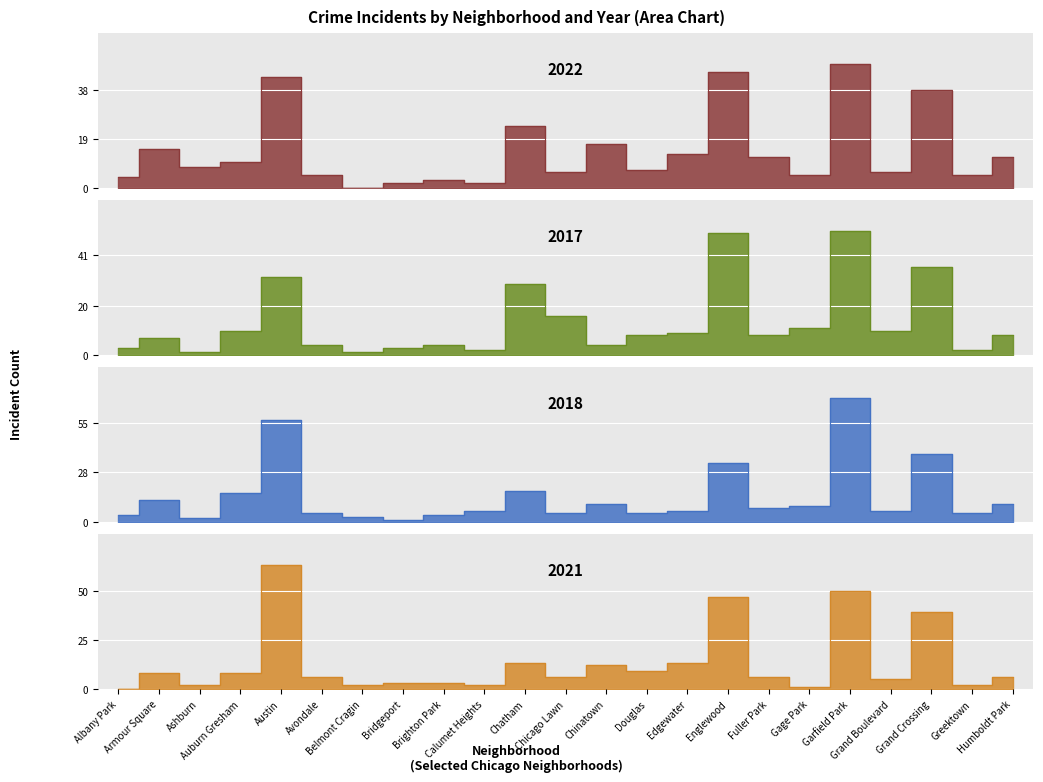

What is the difference between the maximum and minimum values in the 2017 series?

50